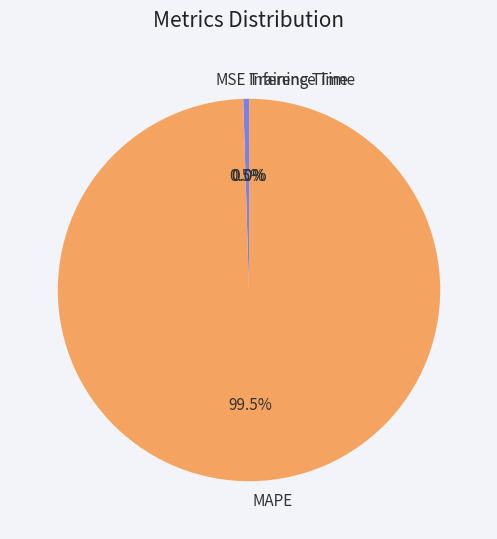

What is the largest slice in the pie chart?

MAPE